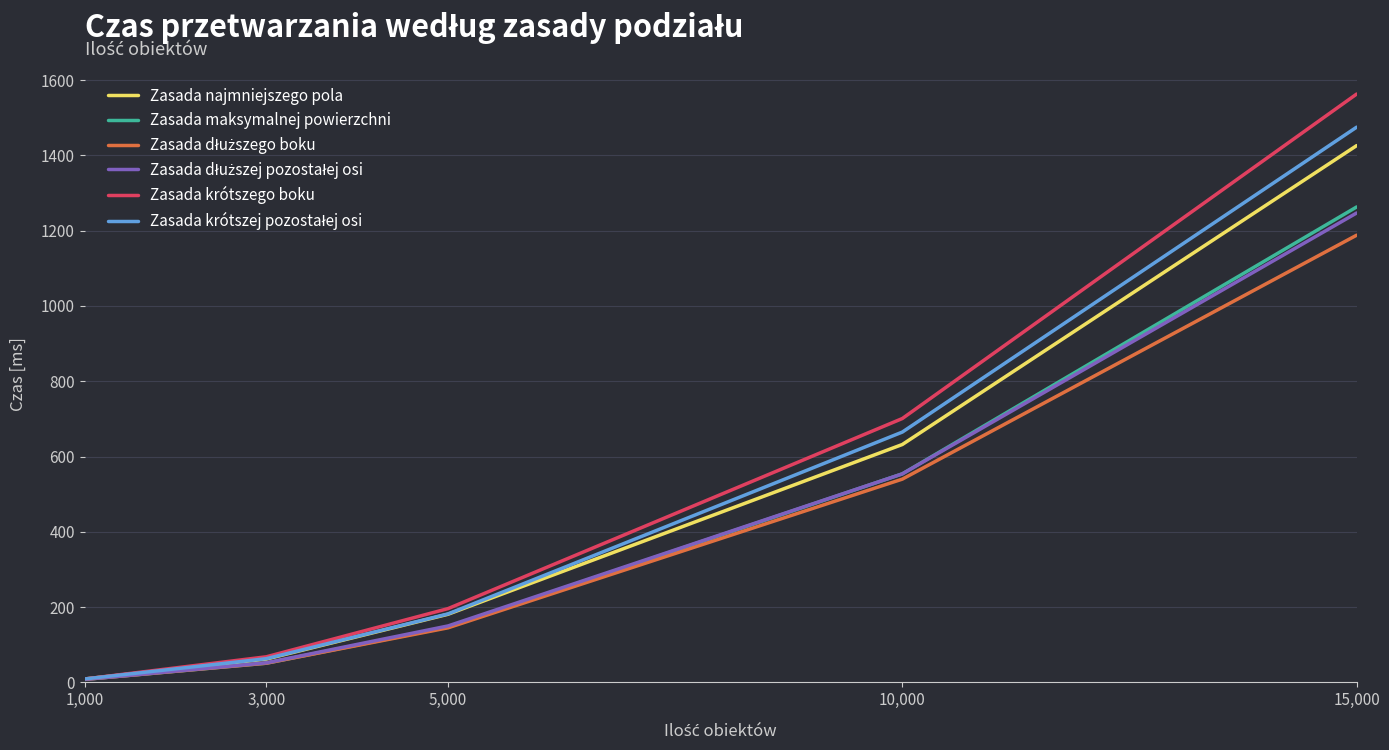

At which category is the sum across all series the highest?

15,000